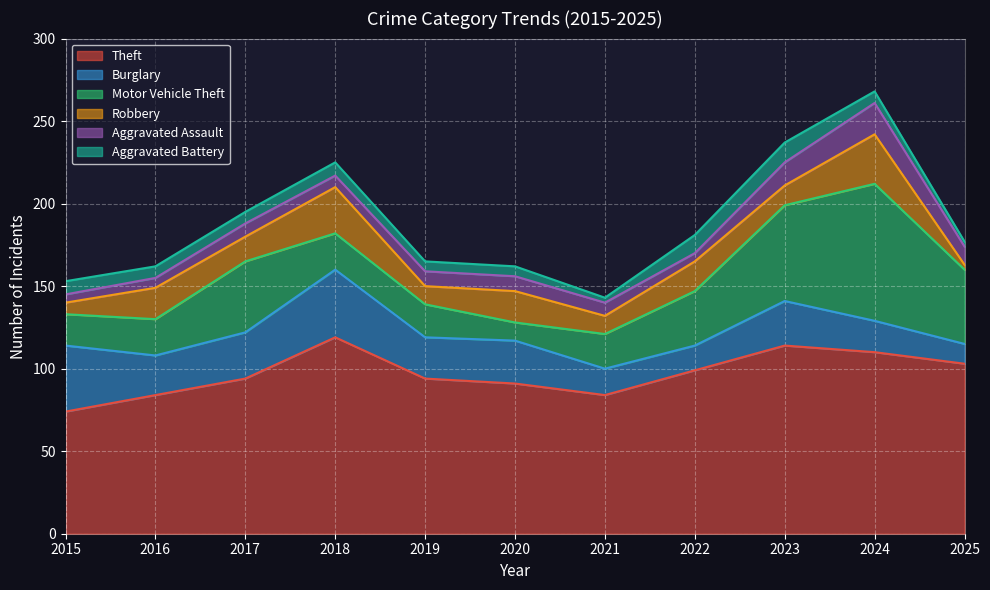

Where is Theft nearest to the value 96?

2017